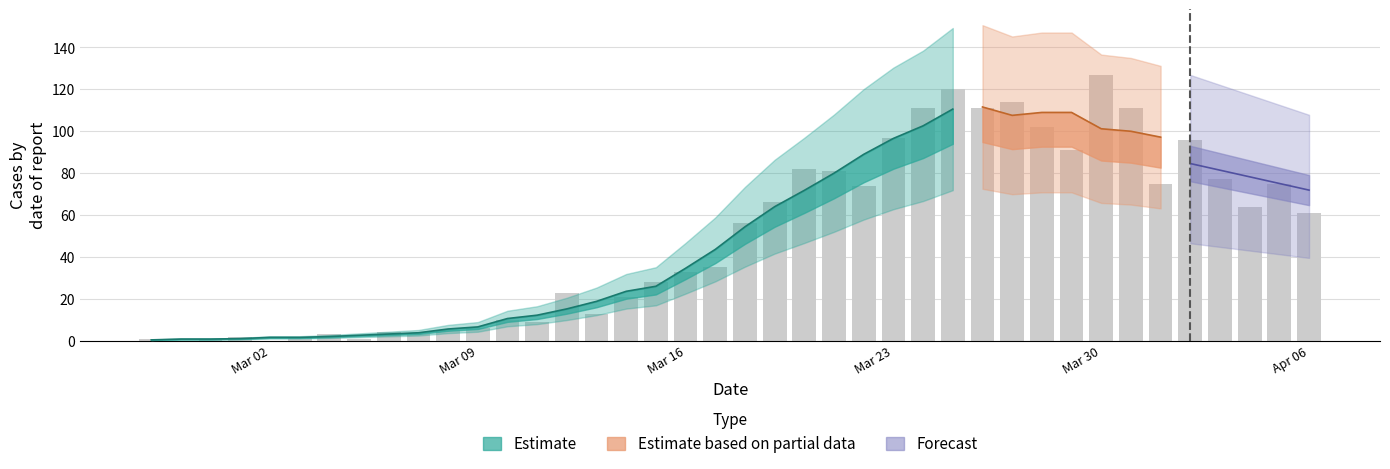

What is the difference between the values at 2020-03-03 and 2020-04-04?

62